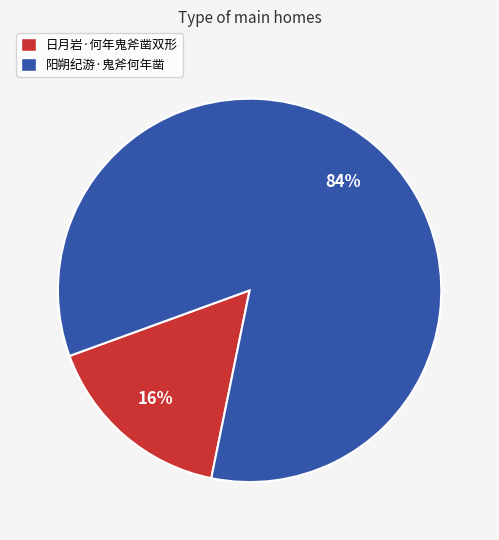

How many segments does this pie chart have?

2